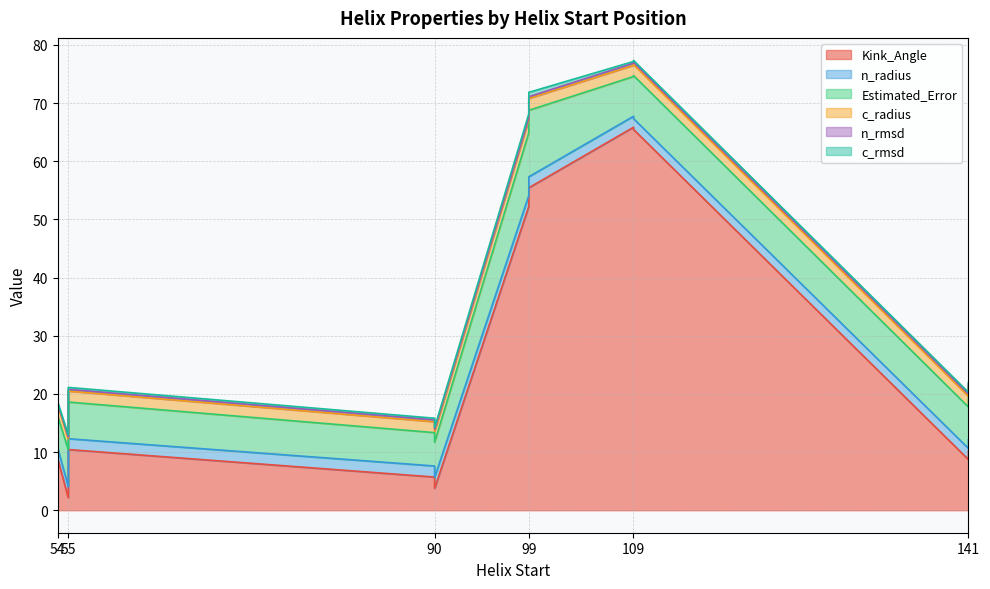

What is the difference between the second highest and minimum values in the c_radius series?

0.2